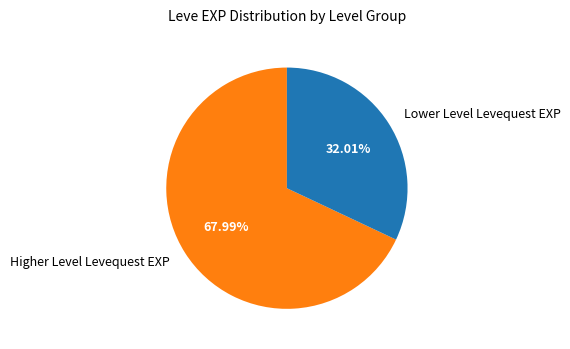

To the nearest percent, what is the difference between the largest and smallest slice percentages?

36%